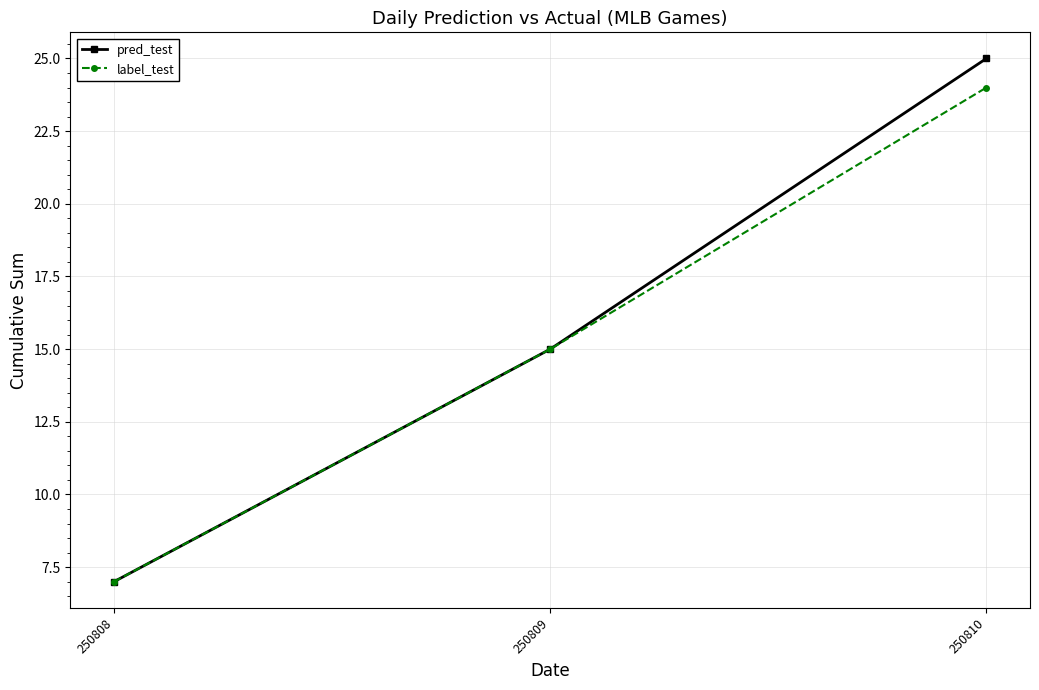

Reading right to left, list all the values displayed in this chart.

pred_test: 250810=25	250809=15	250808=7
label_test: 250810=24	250809=15	250808=7